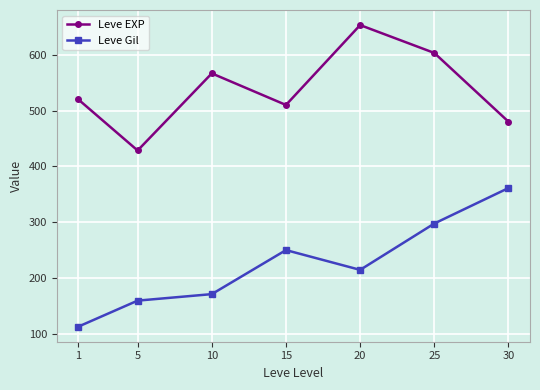

Which series has the largest range (max minus min)?

Leve Gil